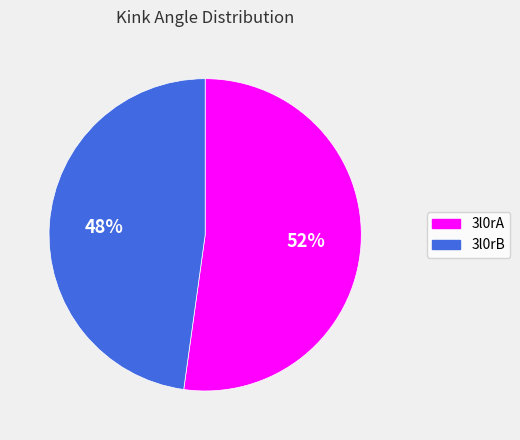

Between 3l0rB and 3l0rA, which is larger?

3l0rA